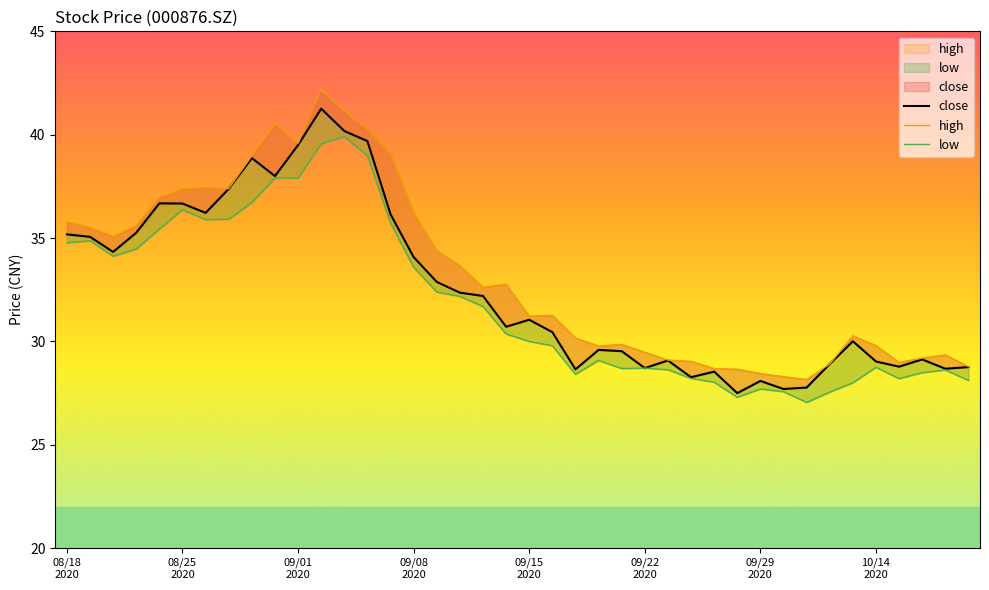

The value of high at 20200910 is 33.7. True or false?

True